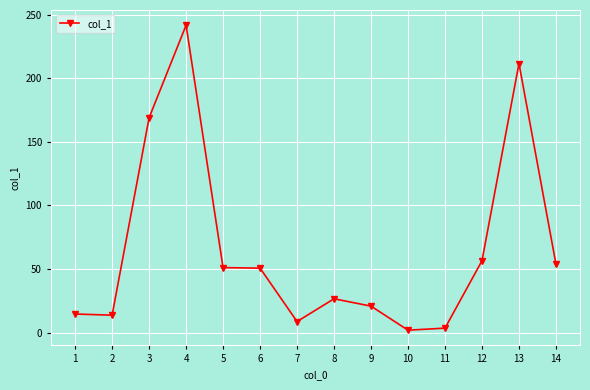

At which category does the data reach its first local peak?

4